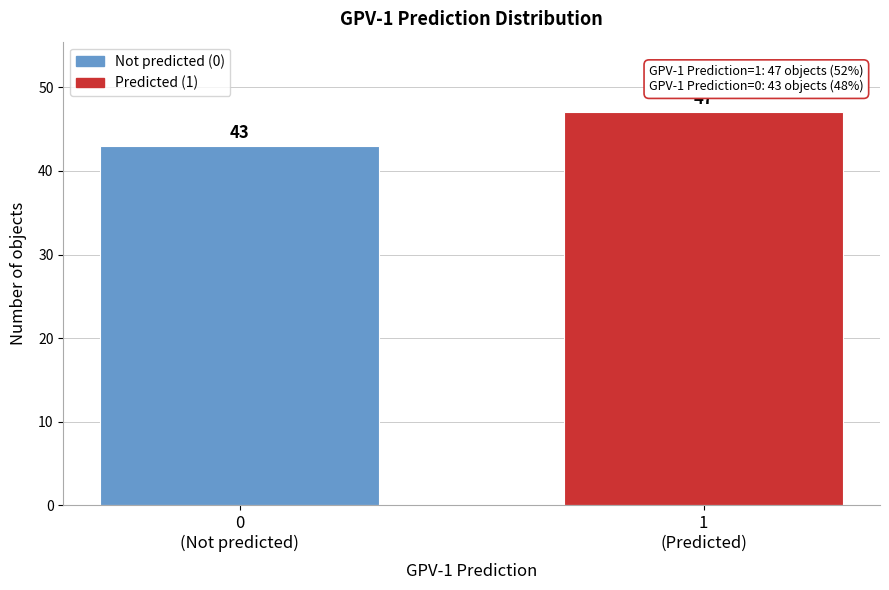

Reading right to left, extract all data points from this chart.

47	43